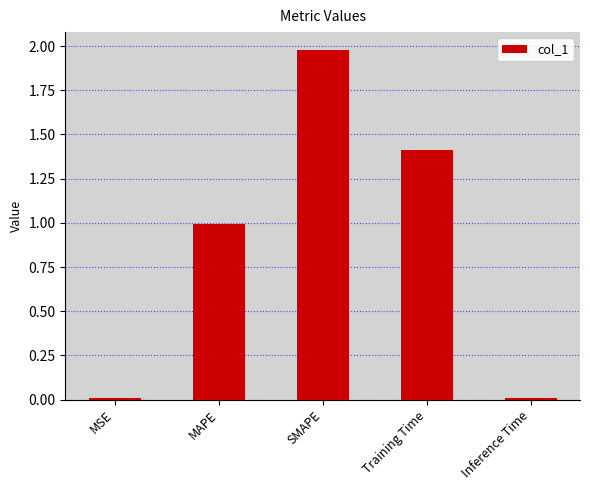

Does the chart contain stacked bars?

No